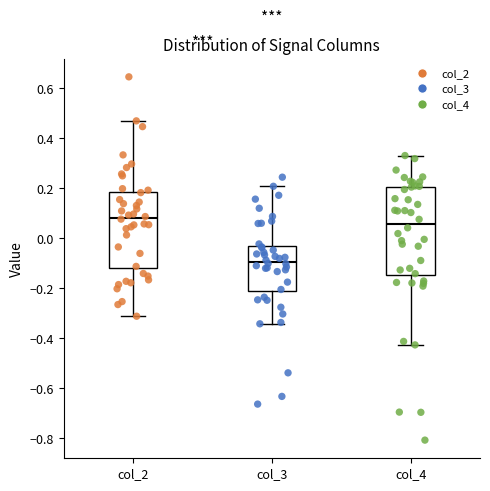

Reading left to right, read every box against the y-axis: the position of its median line, the range the box covers, and the ends of its whiskers. The values are not printed on the chart, so give them approximately, as read against the axis.

col_2: median 0.08, box -0.12 to 0.18, whiskers -0.32 to 0.48
col_3: median -0.10, box -0.22 to -0.04, whiskers -0.34 to 0.20
col_4: median 0.06, box -0.14 to 0.20, whiskers -0.42 to 0.34